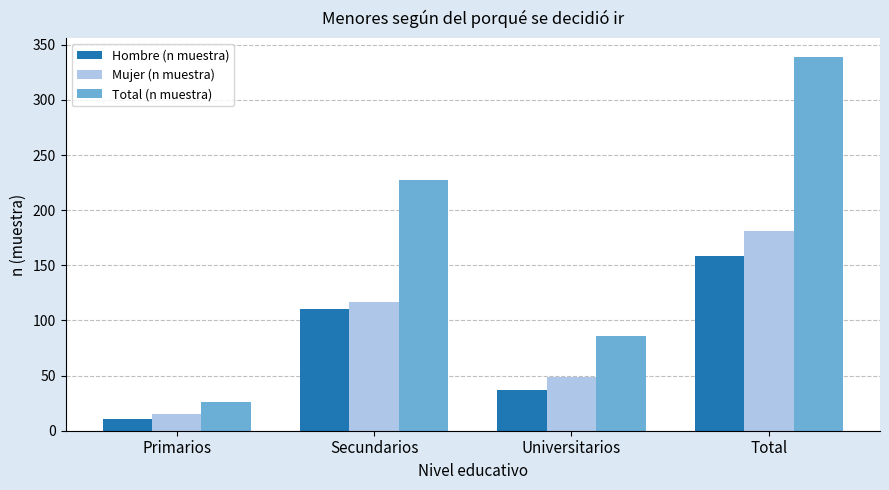

The Hombre (n muestra) series shows 37 at Universitarios. True or false?

True